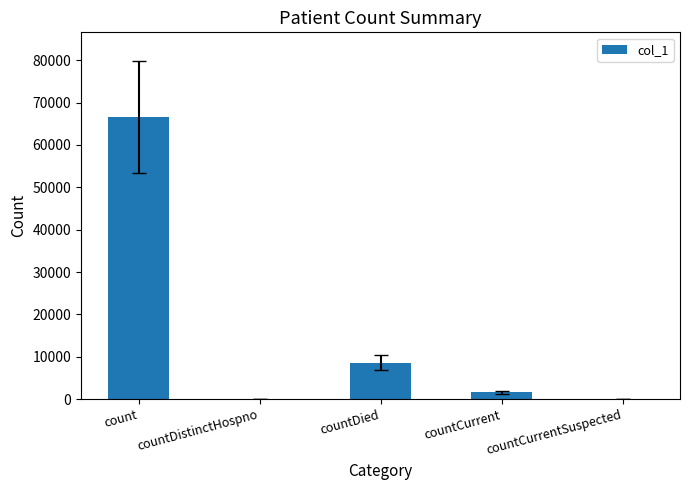

Between count and countCurrent, which is larger?

count